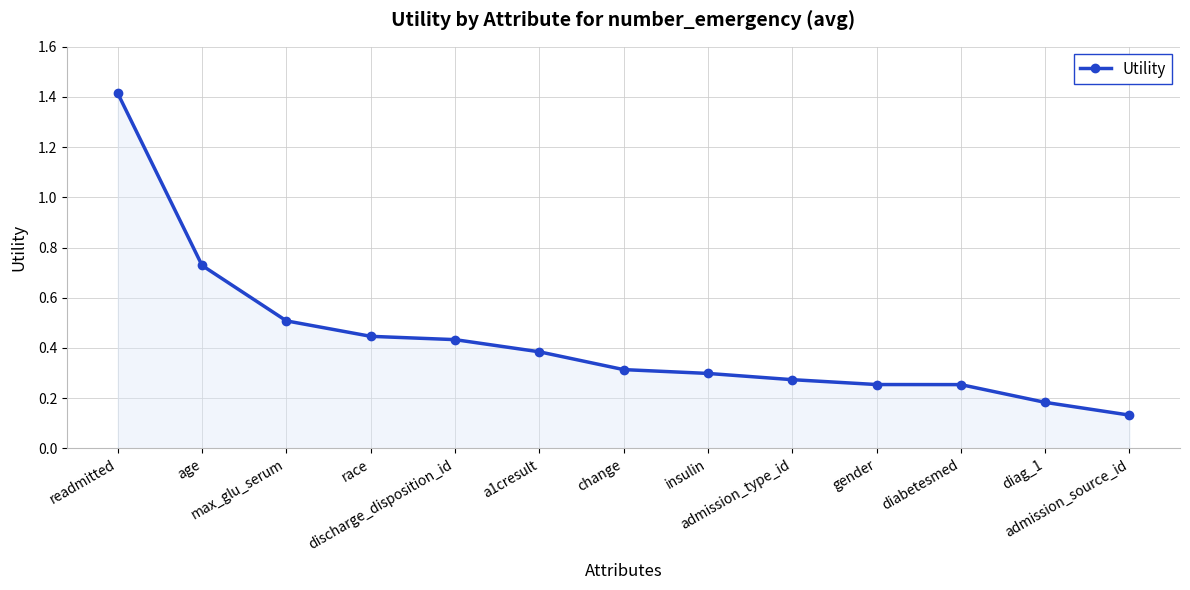

The chart shows a value of 0.5 at max_glu_serum. True or false?

True